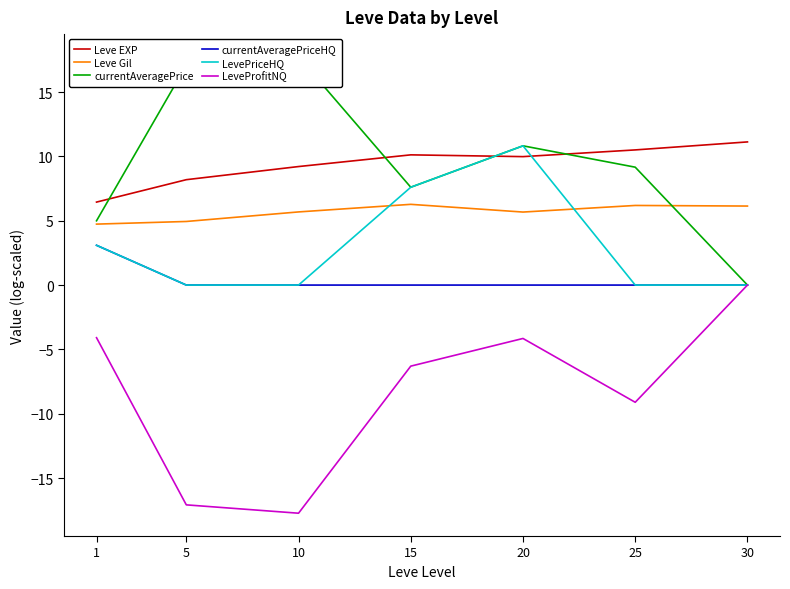

In currentAveragePrice, how many points are higher than both neighbors (excluding endpoints)?

2